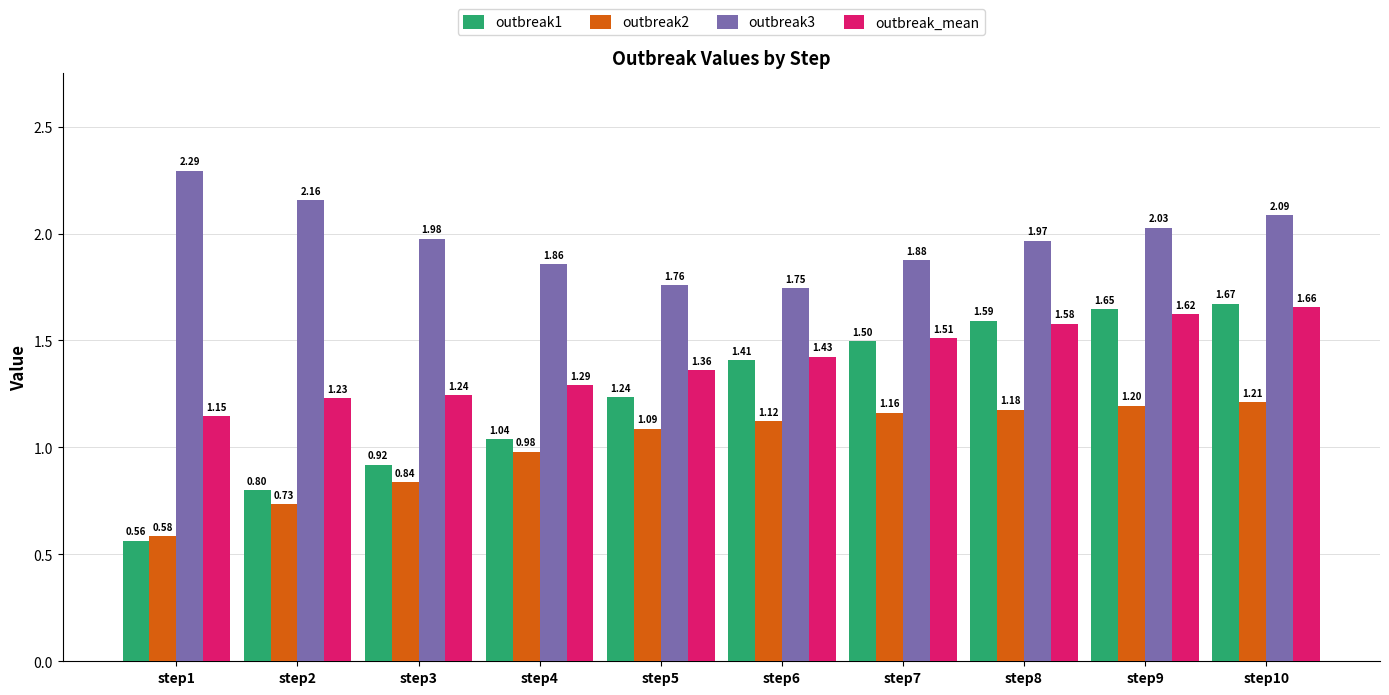

The value of outbreak_mean at step7 is 1.5. True or false?

True